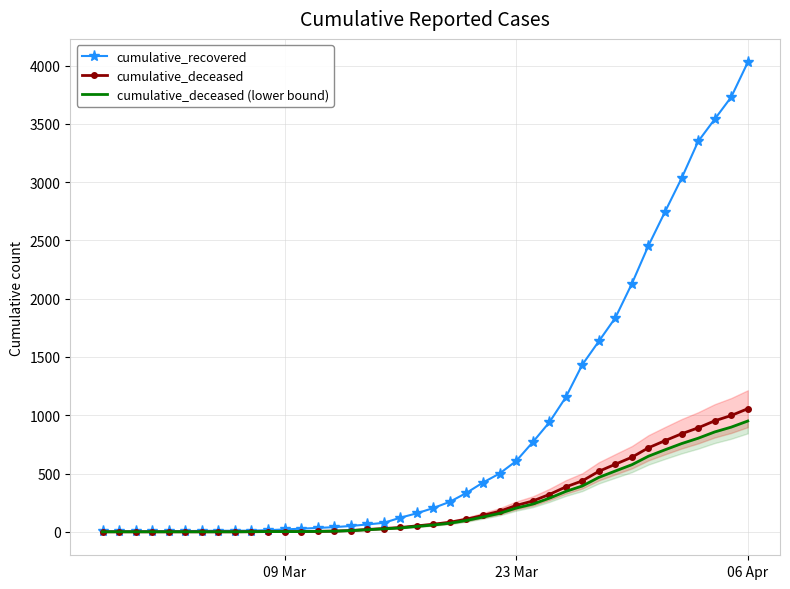

What is the highest value of the cumulative_recovered series?

4028